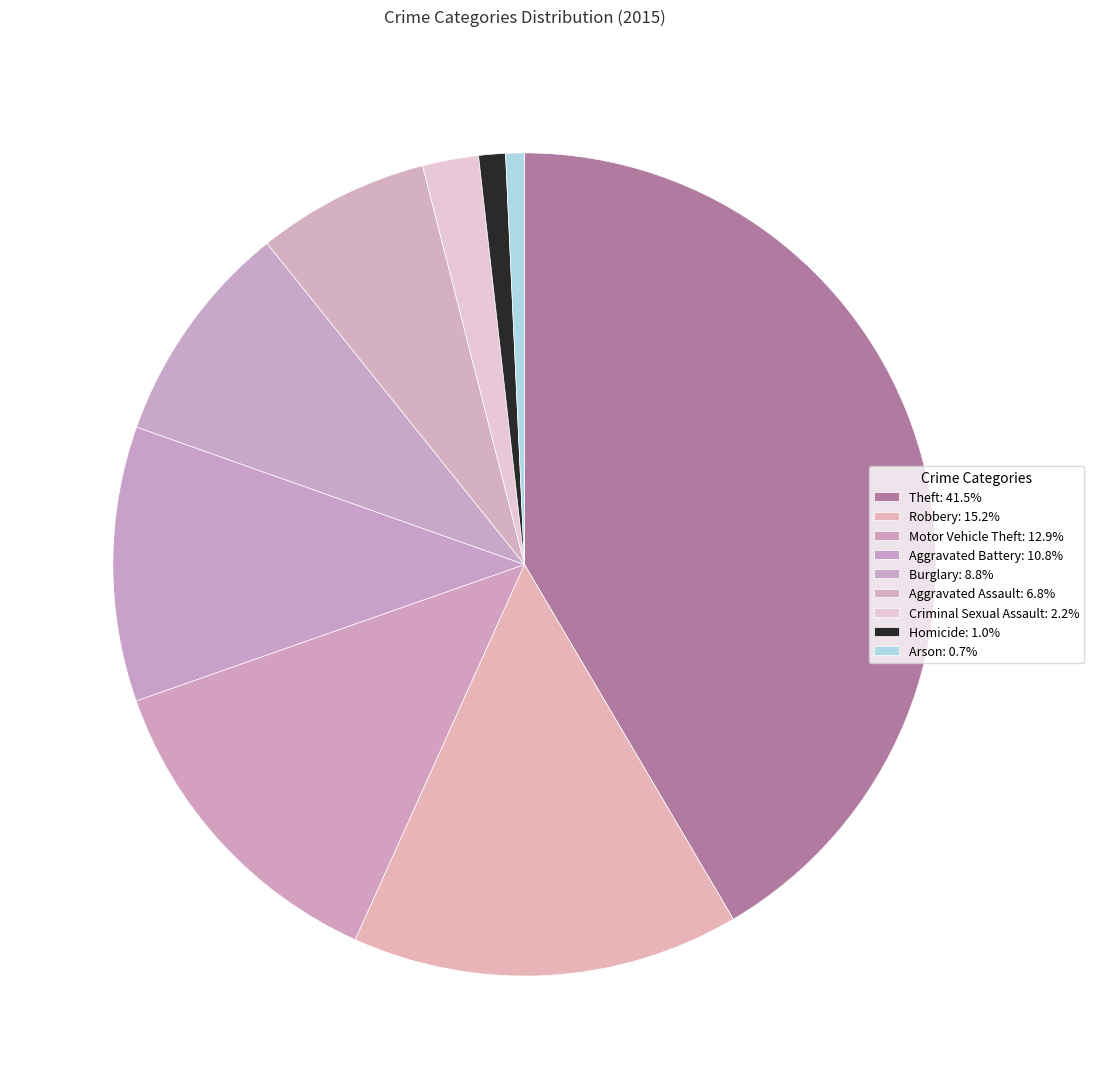

Which slice is the largest?

Theft